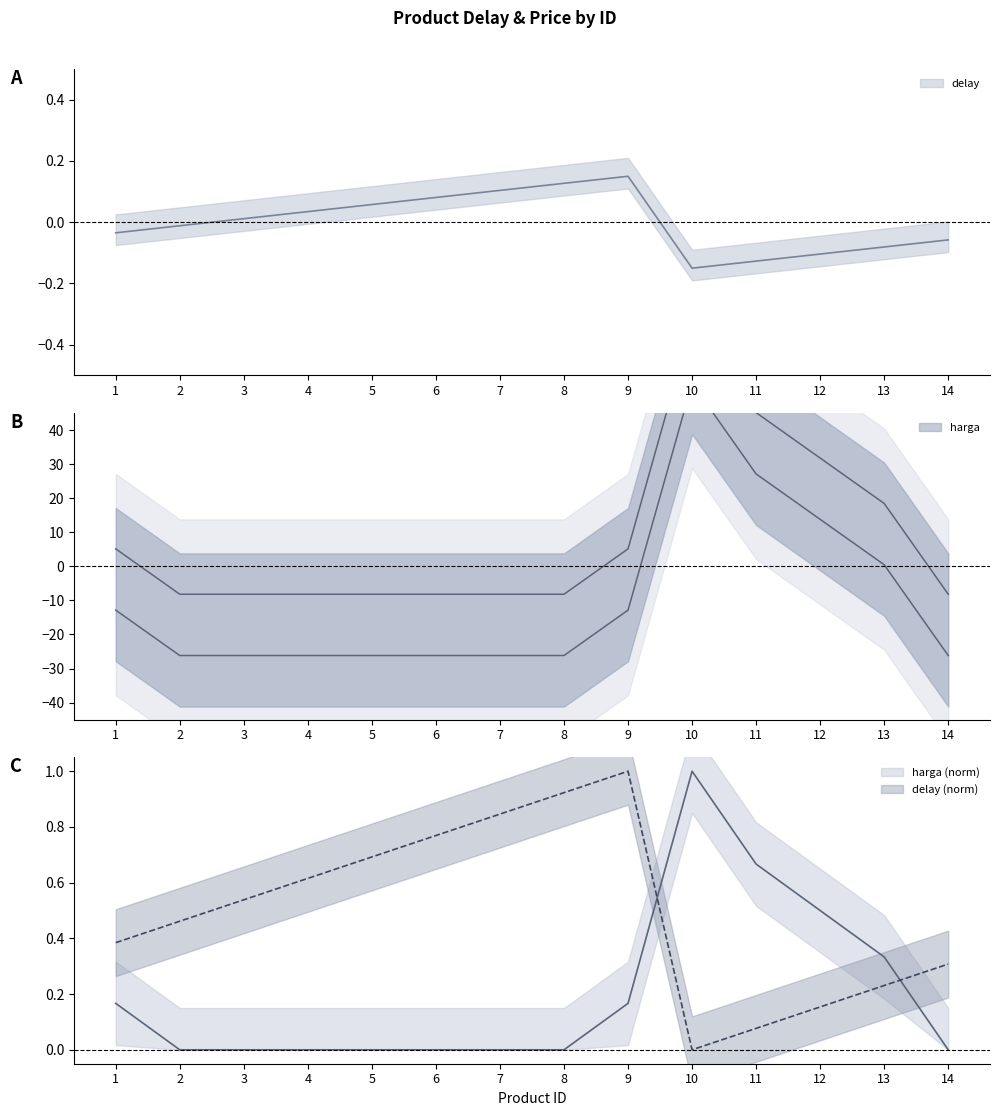

How many values in delay are below zero?

7